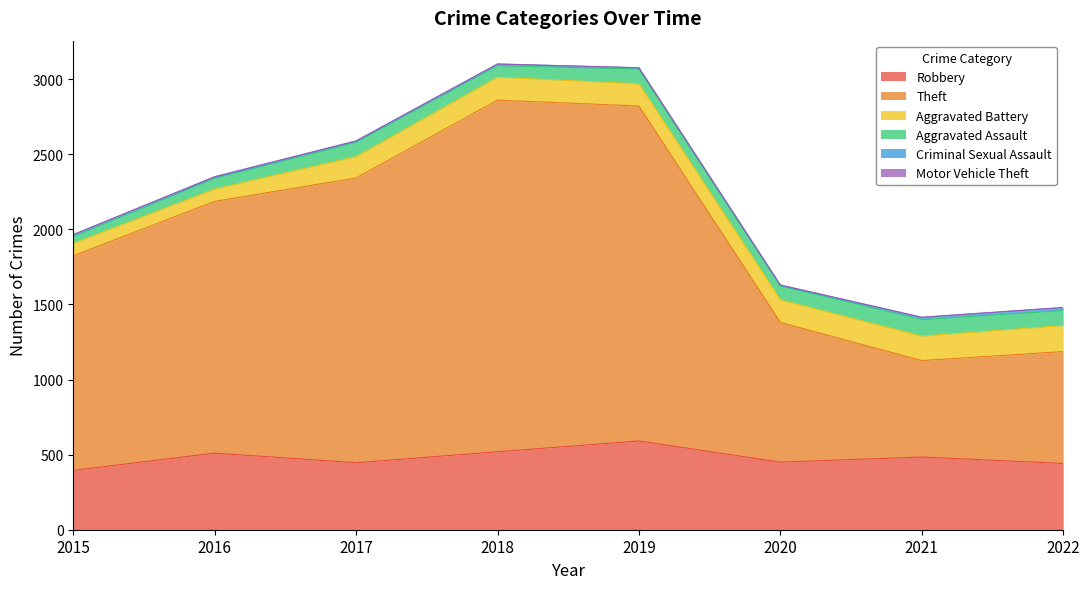

At which category does Aggravated Assault reach its first local valley?

2018